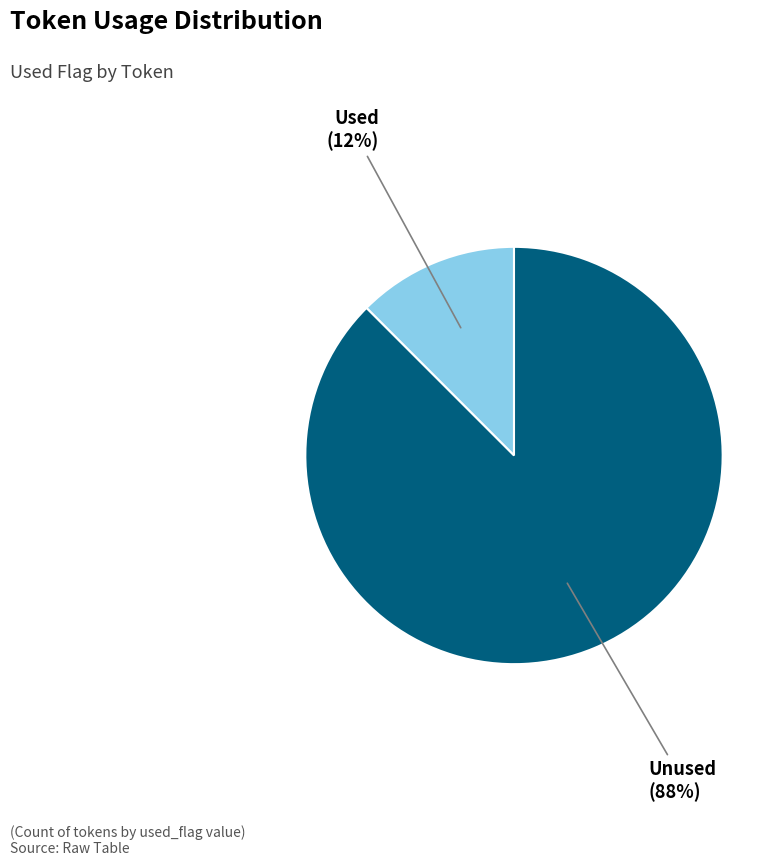

Is it true that Used is 12% of the pie?

True